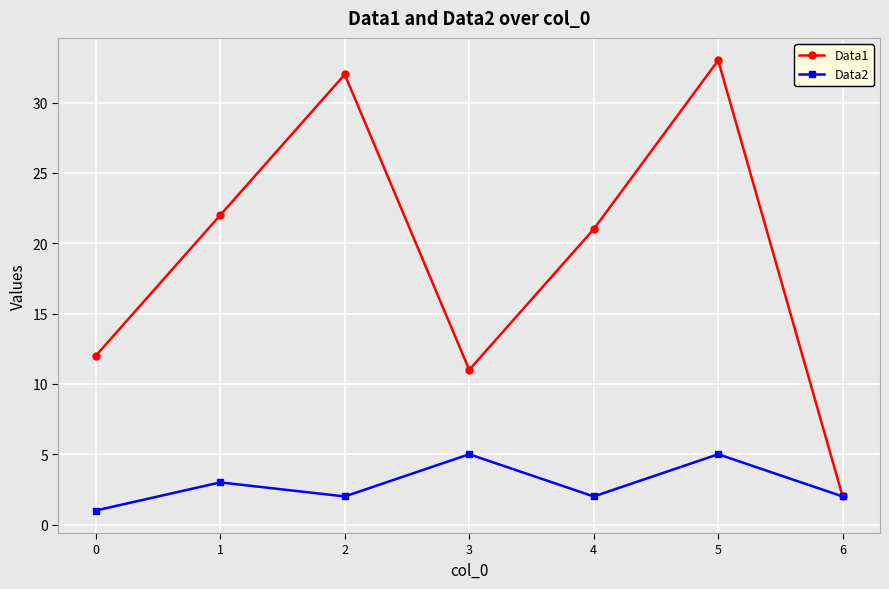

True or false: Data2 has more than 1 points higher than both neighbors.

True